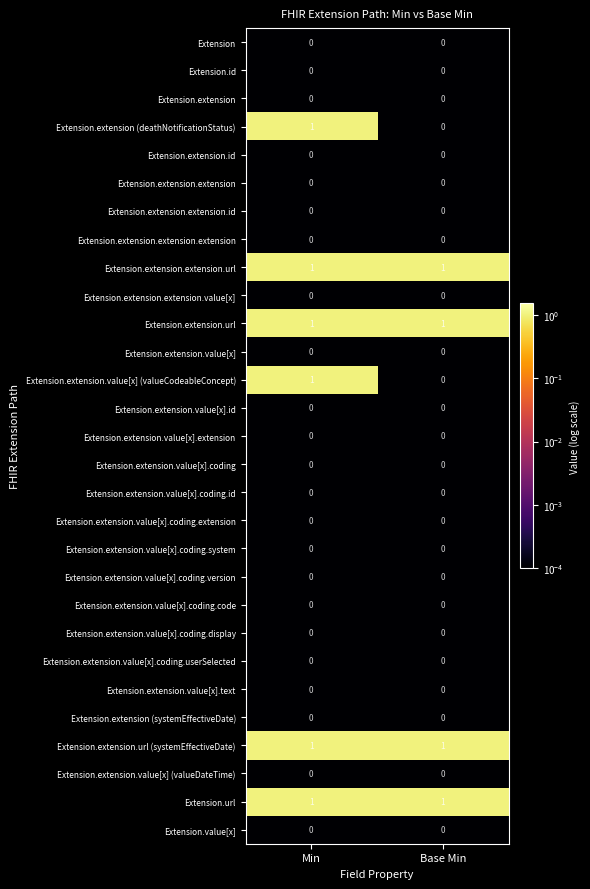

Count the number of data series in this chart.

29